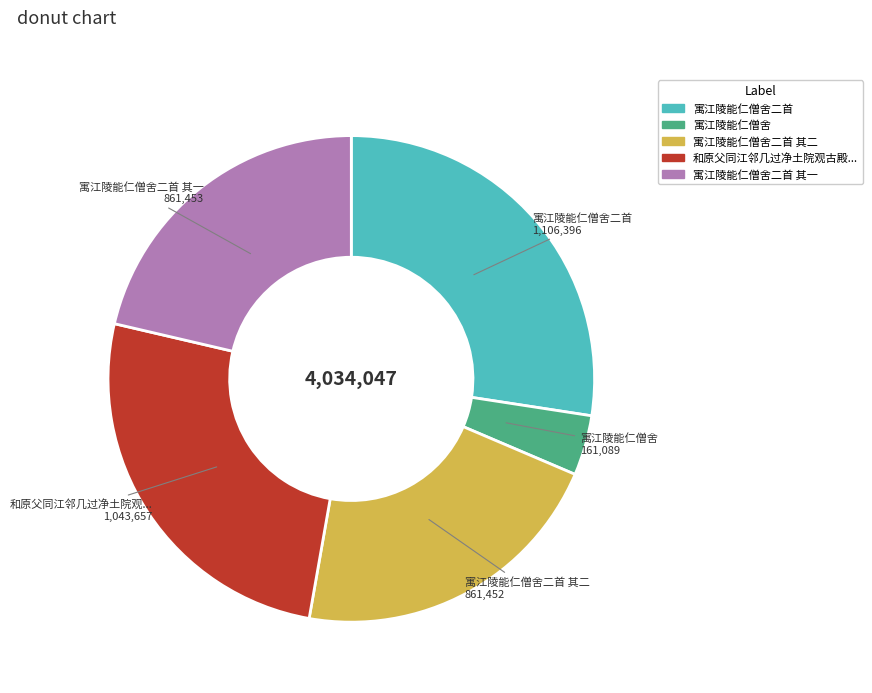

How many segments does this pie chart have?

5